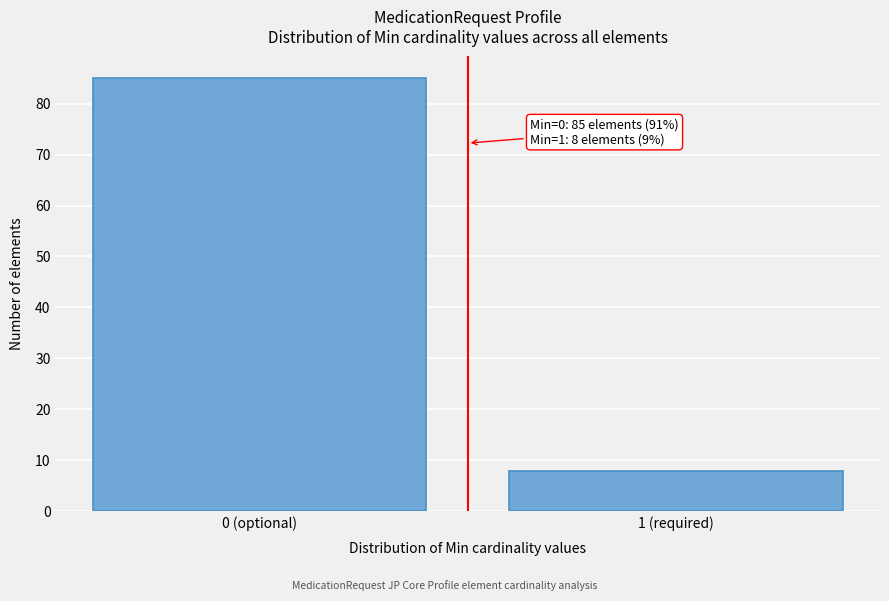

Reading left to right, list all the values displayed in this chart.

0 (optional)=85	1 (required)=8